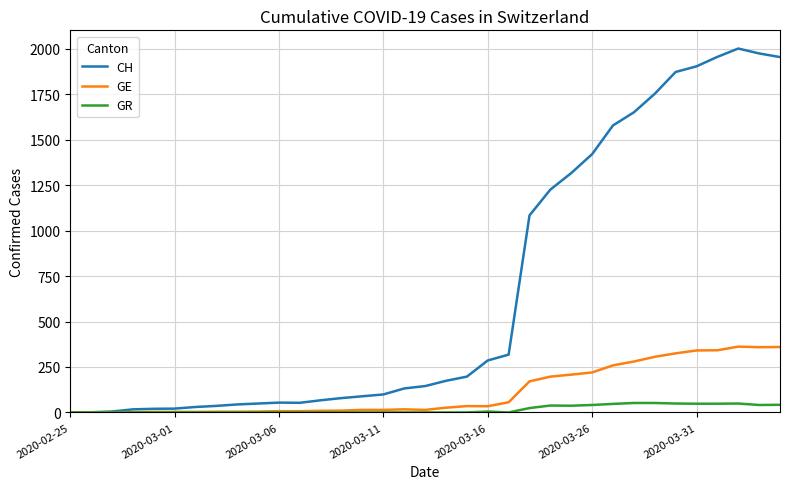

How many lines are shown in the chart?

3